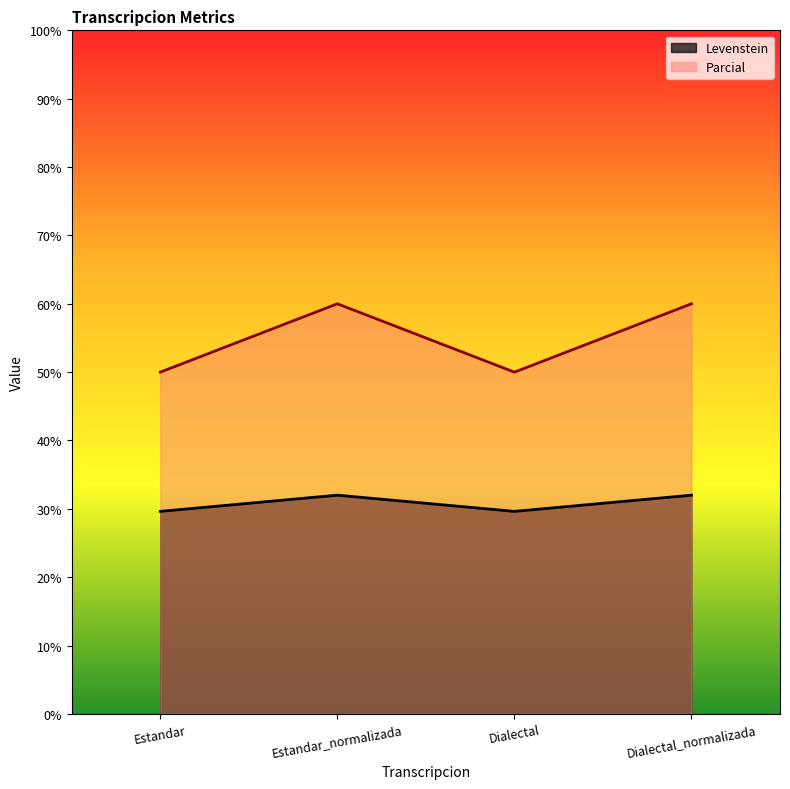

True or false: Levenstein and Parcial cross at least once.

False